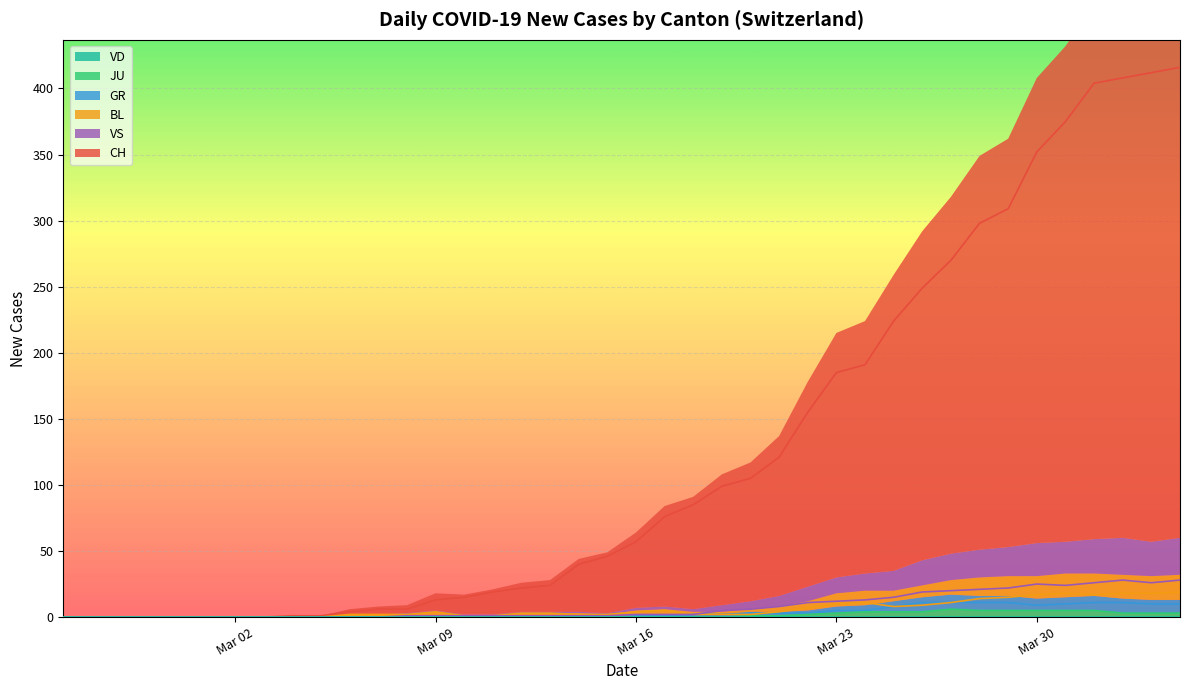

True or false: VS and GR intersect in this chart.

False